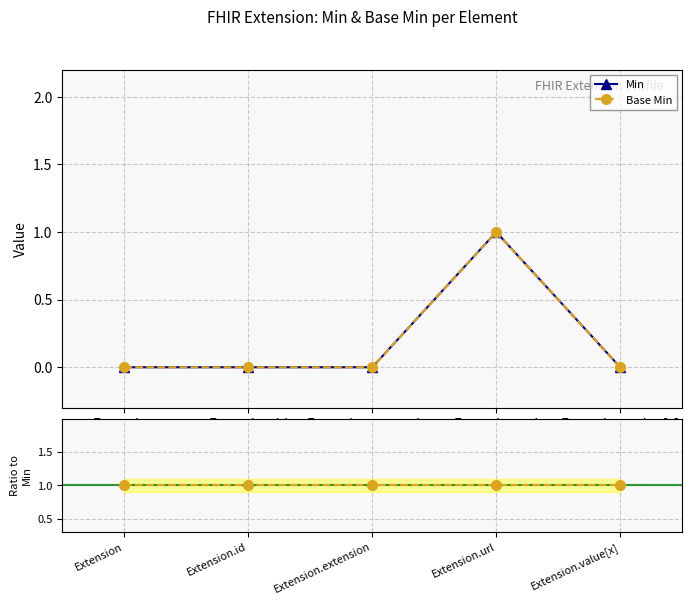

True or false: Min and Base Min intersect in this chart.

False